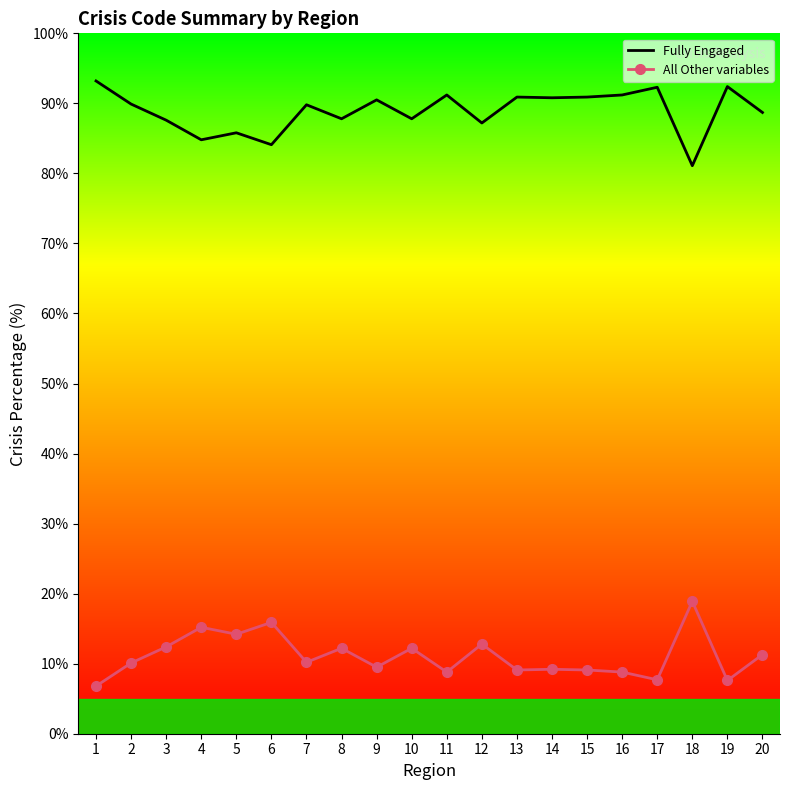

List the series in order of their overall mean, lowest first.

All Other variables, Fully Engaged